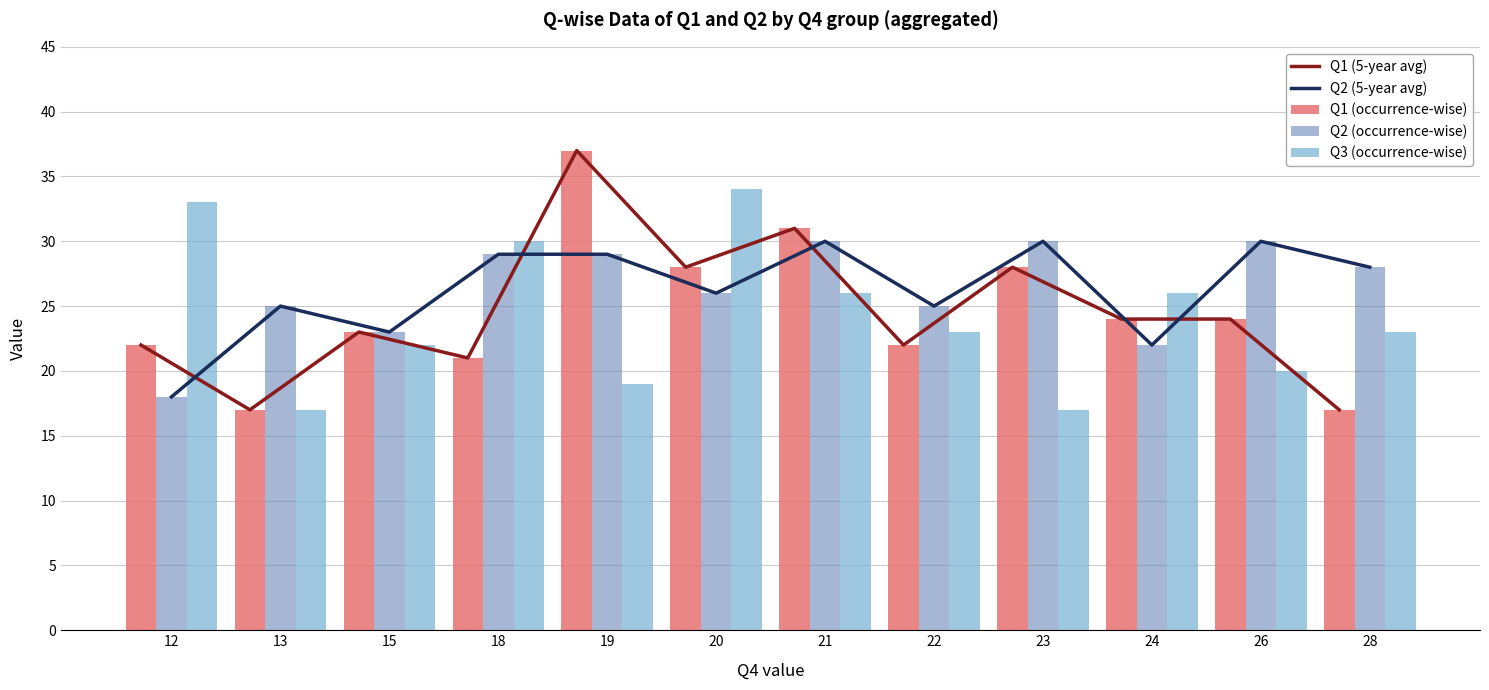

What is the spread (max minus min) of values at 19?

18